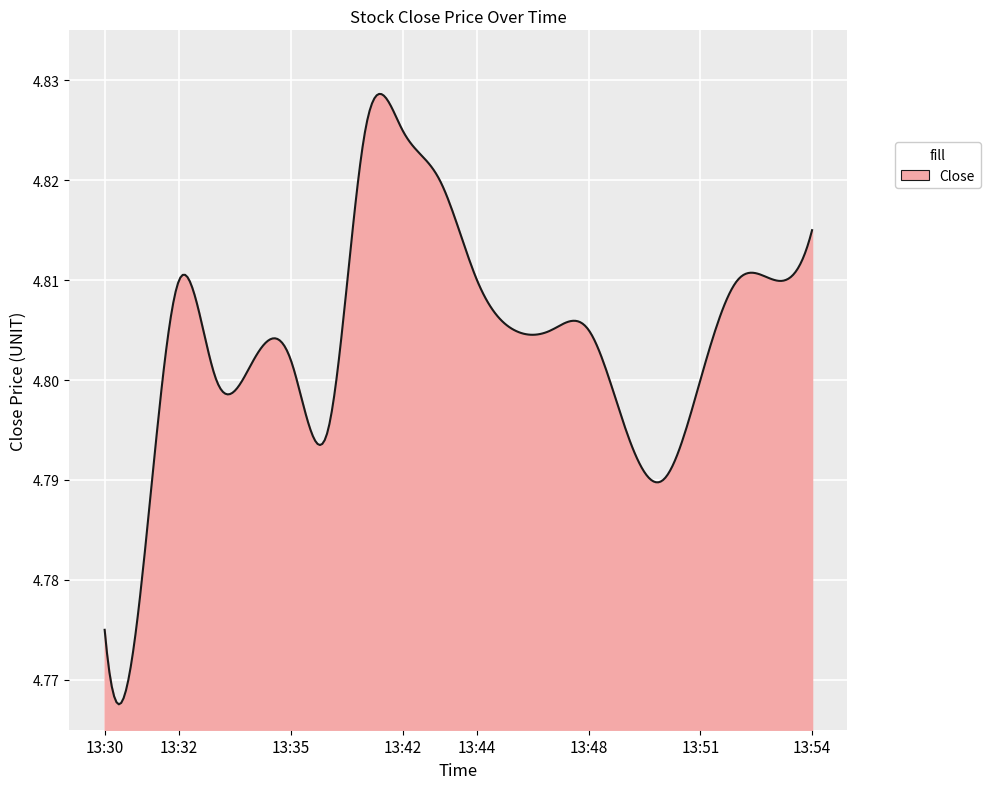

Reading left to right, transcribe all the data shown in this chart.

13:30=4.8	13:31=4.8	13:32=4.8	13:33=4.8	13:34=4.8	13:35=4.8	13:36=4.8	13:40=4.8	13:42=4.8	13:43=4.8	13:44=4.8	13:45=4.8	13:47=4.8	13:48=4.8	13:49=4.8	13:50=4.8	13:51=4.8	13:52=4.8	13:53=4.8	13:54=4.8